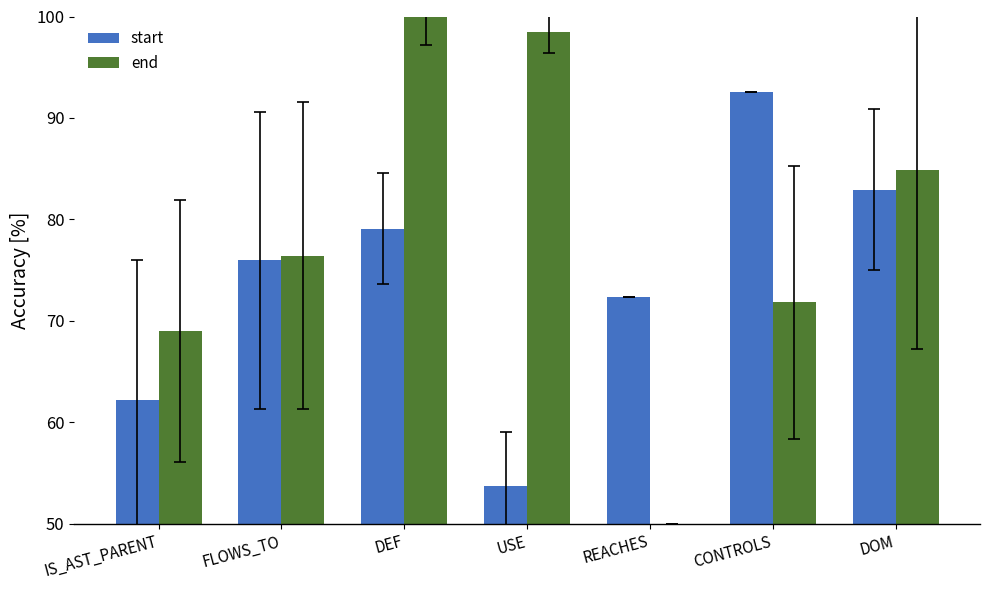

Is it true that start equals 35.0 at IS_AST_PARENT?

False